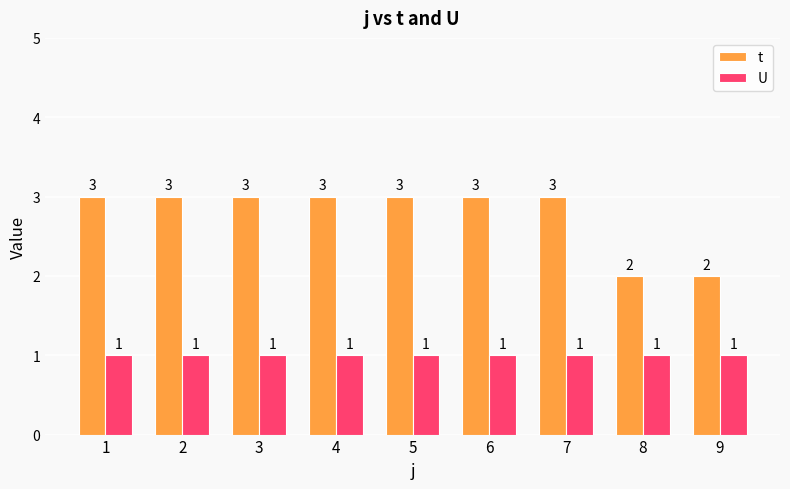

What is the value of the U bar at the 9th from the left?

1